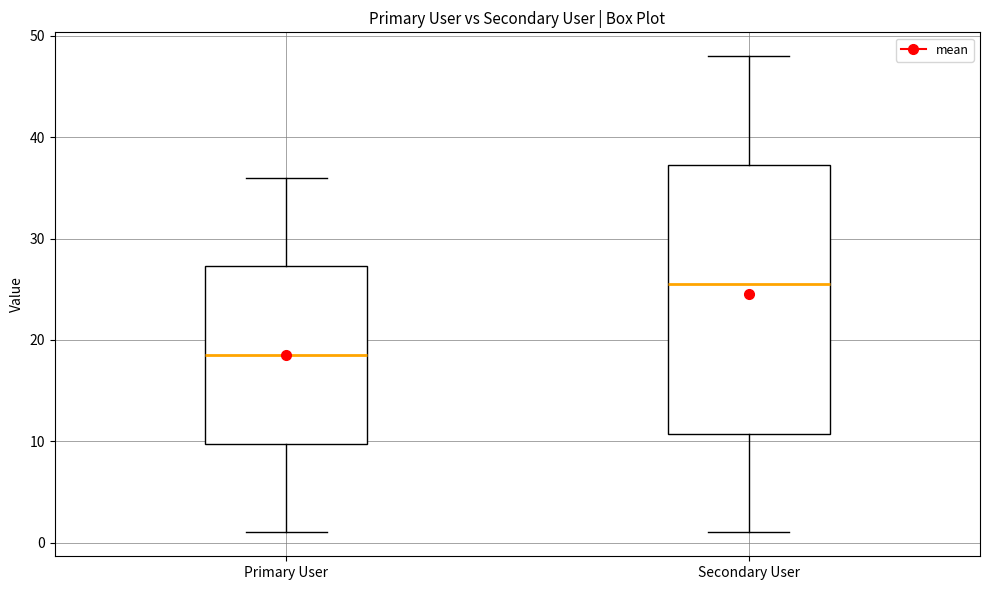

Where is the upper edge of the box for Primary User on the y-axis? The values are not printed on the chart, so give them approximately, as read against the axis.

27